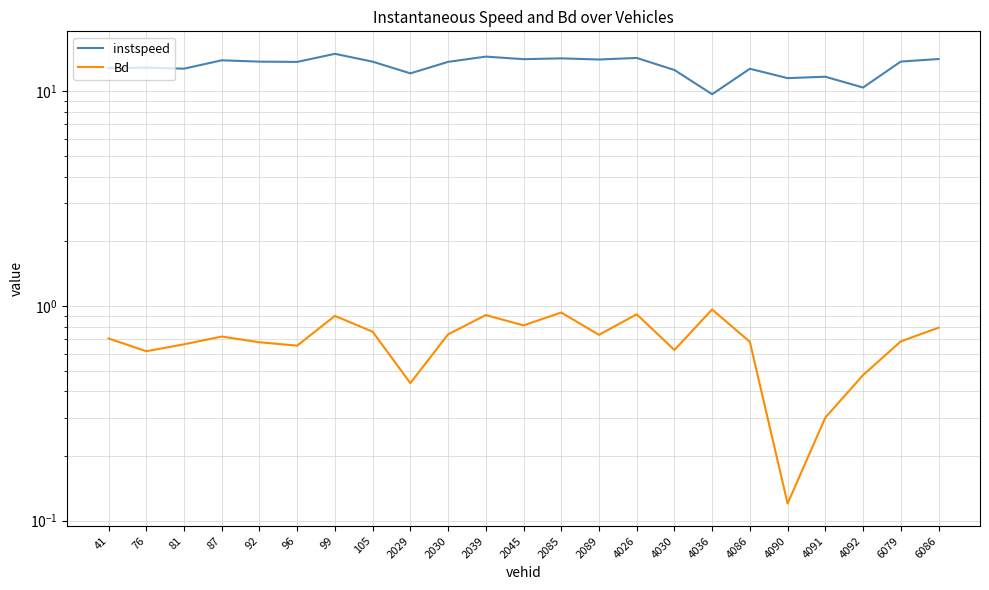

True or false: Bd has more than 1 points higher than both neighbors.

True